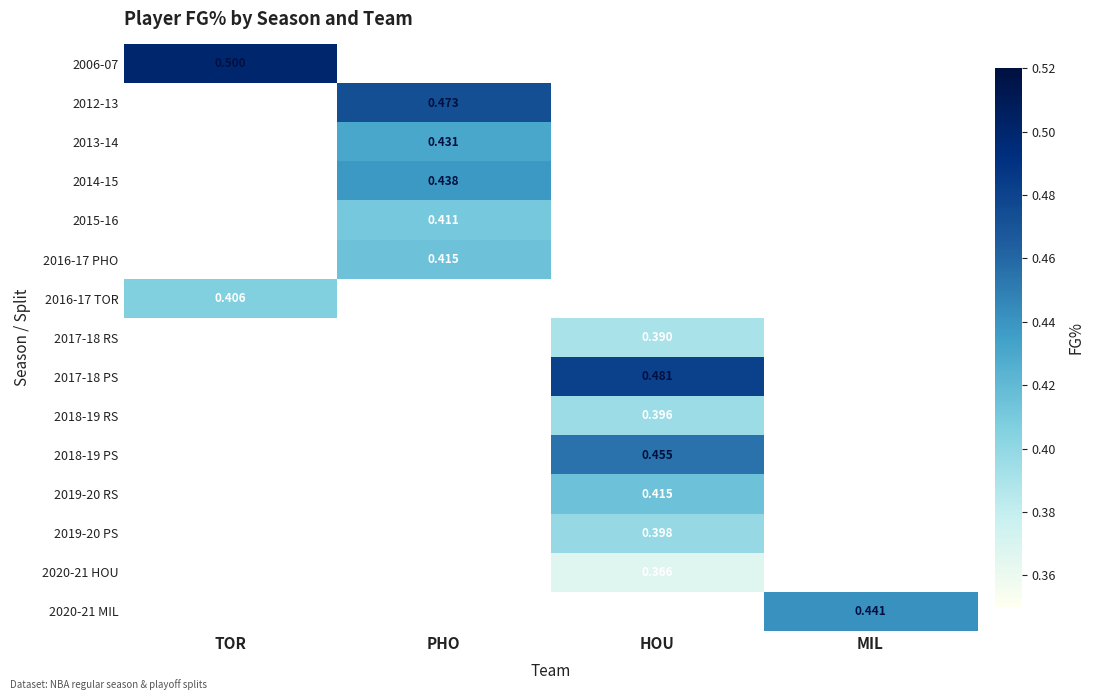

True or false: 2013-14 has a value of 0.4 at PHO.

True